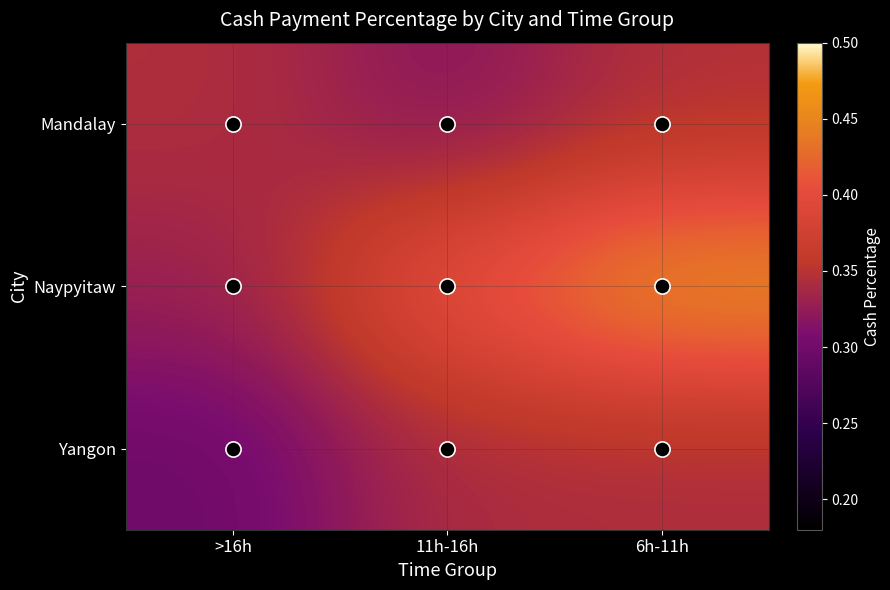

Reading left to right, list all the values displayed in this chart.

Mandalay: >16h=0.3	11h-16h=0.3	6h-11h=0.3
Naypyitaw: >16h=0.3	11h-16h=0.4	6h-11h=0.5
Yangon: >16h=0.3	11h-16h=0.3	6h-11h=0.3